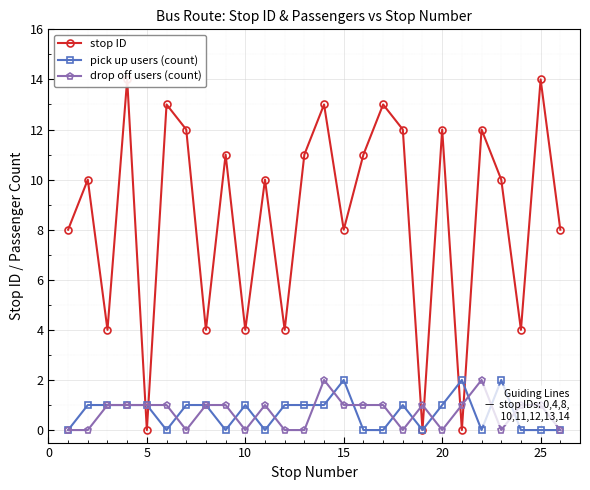

The pick up users (count) series shows 1 at 25. True or false?

False